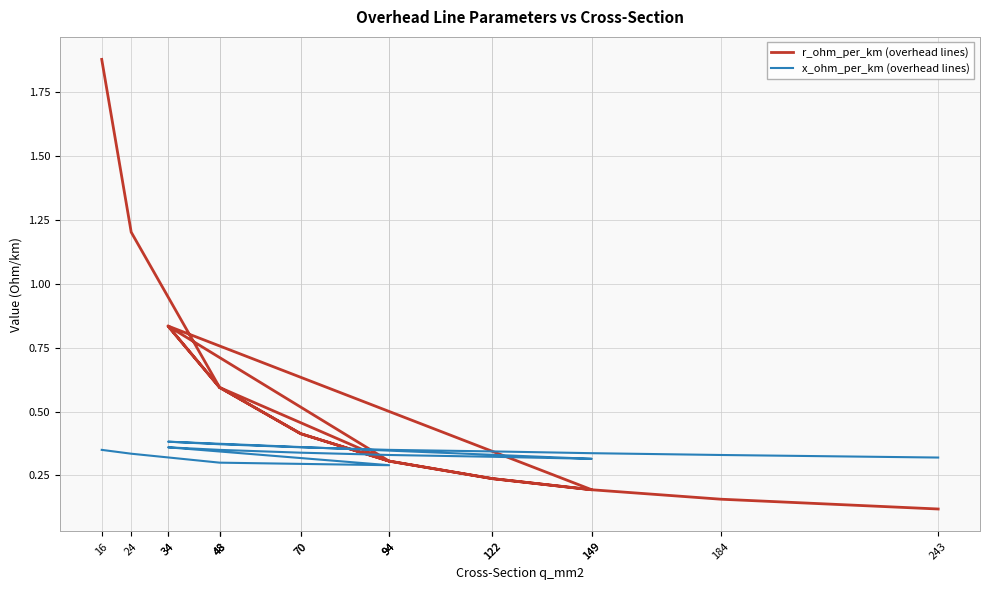

Between 48 and 70, which series saw the biggest shift?

r_ohm_per_km (overhead lines)